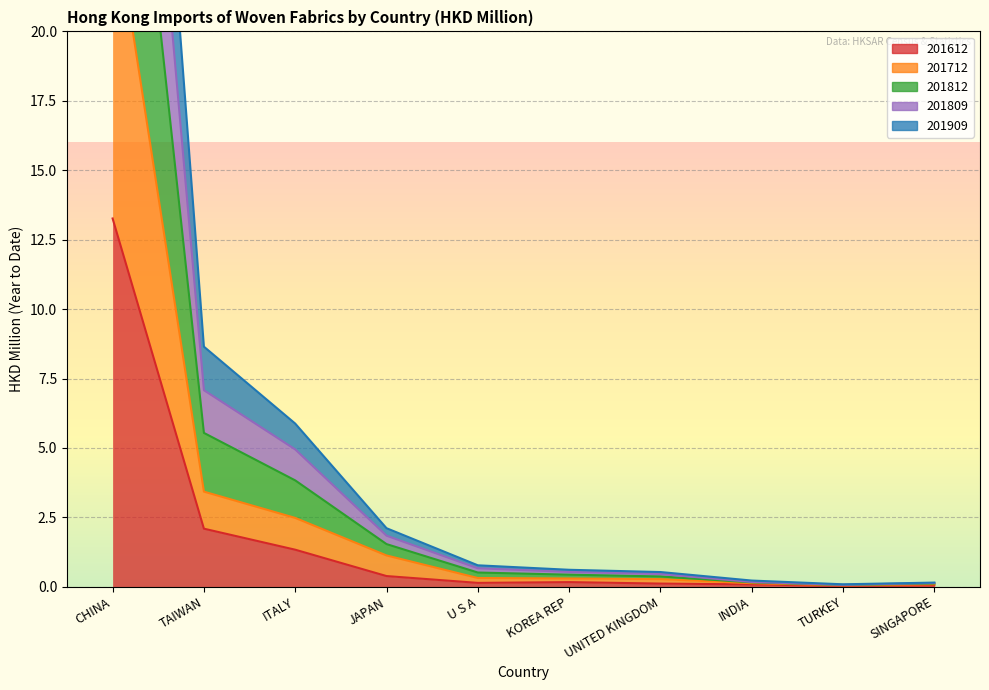

At how many categories does at least one series exceed 42?

1